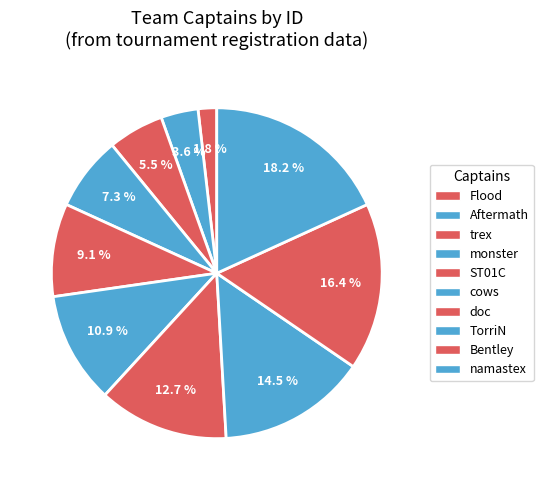

Which slice is the largest?

namastex